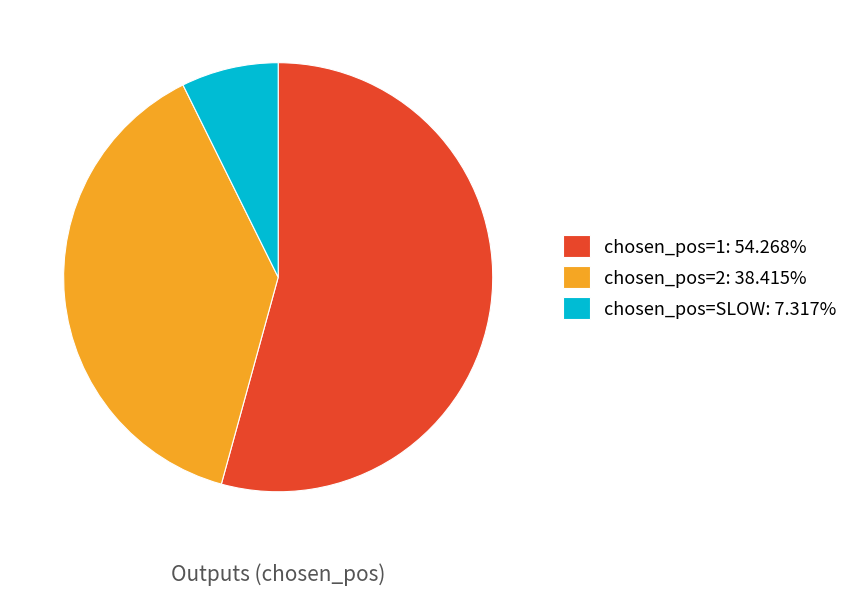

Do chosen_pos=SLOW and chosen_pos=1 together represent more than half of the pie?

Yes